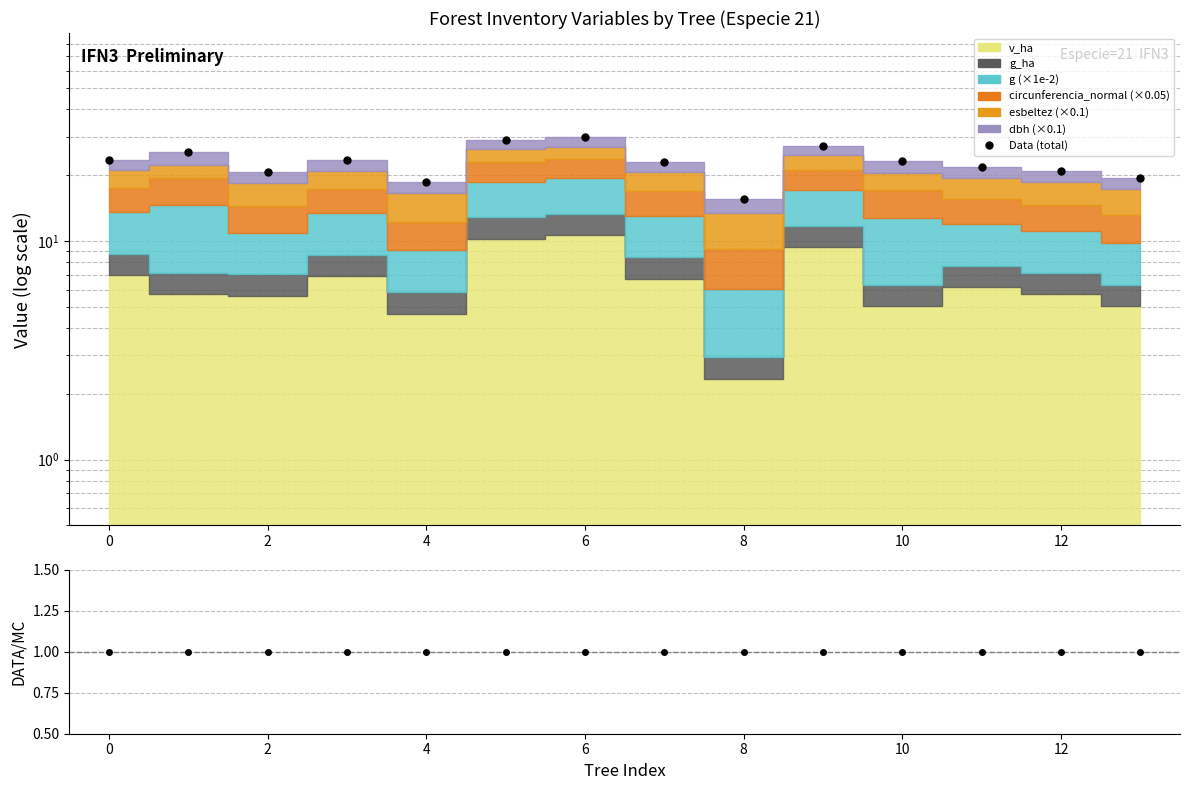

At which label is the value closest to 22?

11